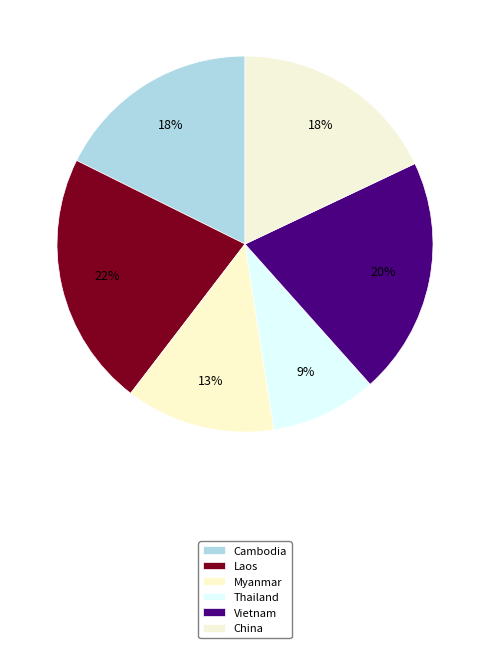

To the nearest percent, what percentage of the pie is Myanmar?

13%